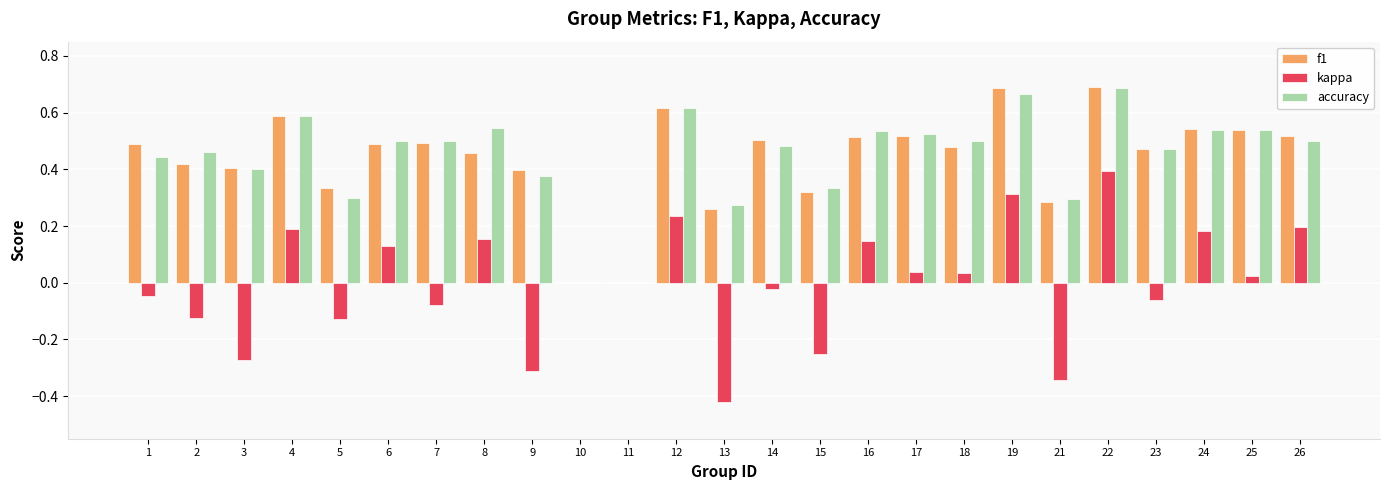

Which series has the widest spread of values?

kappa